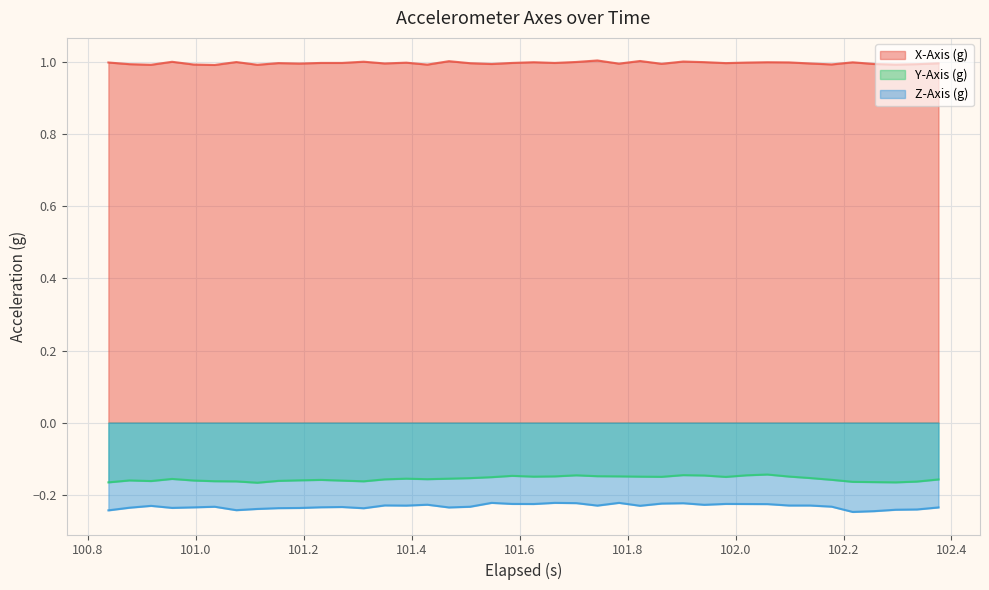

Which series has the largest total across all categories?

X-Axis (g)